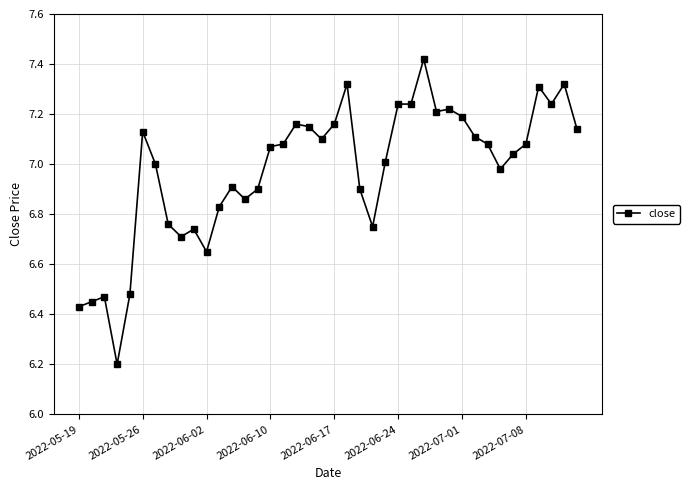

What is the difference between the maximum and minimum values?

1.2